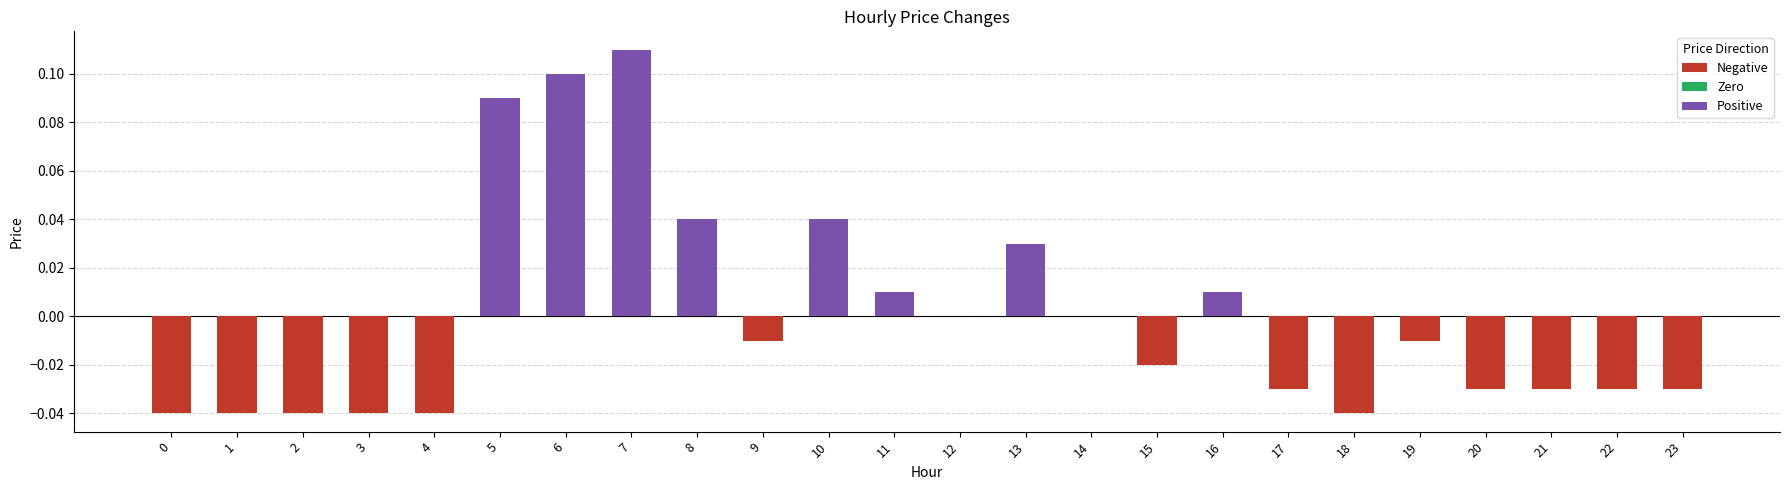

Which has a higher value, 21 or 7?

7